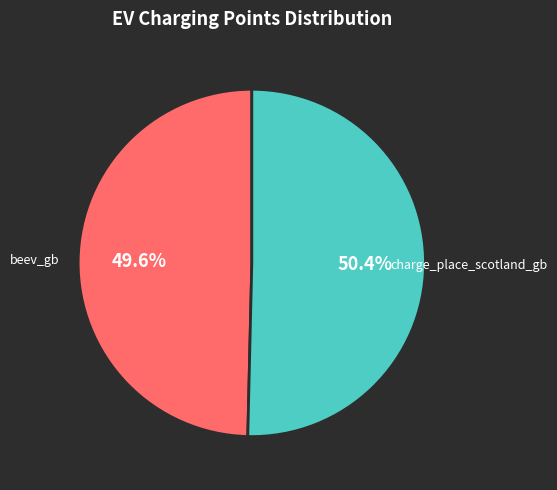

True or false: charge_place_scotland_gb accounts for 50% of the total.

True